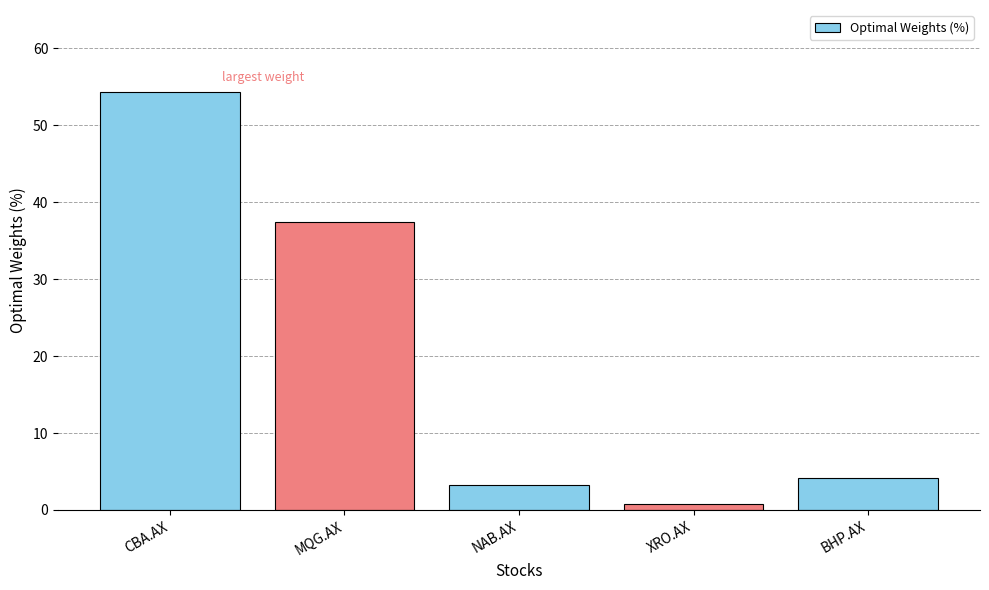

What is the change in value from CBA.AX to BHP.AX?

-50.1